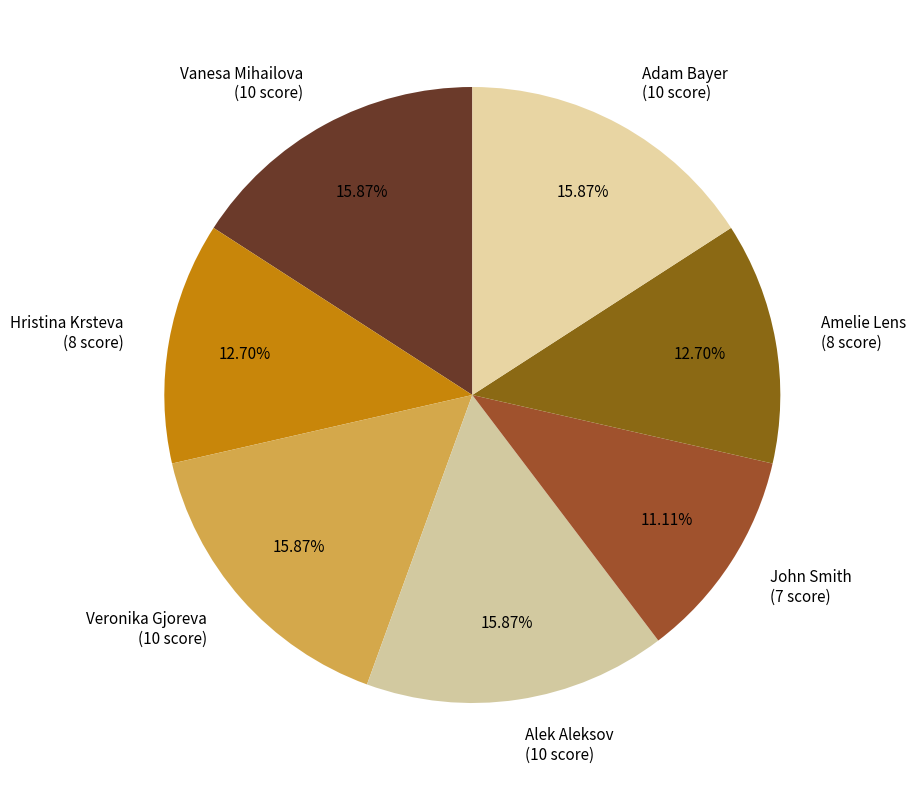

To the nearest percent, what percentage of the pie is Amelie Lens?

13%